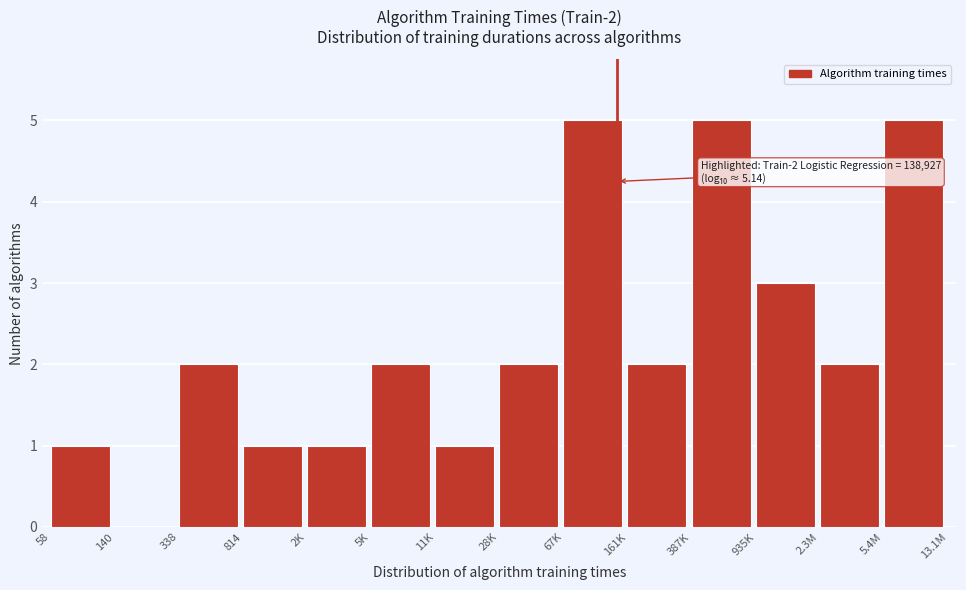

Reading left to right, what are all the values shown in this chart?

58=1	140=0	338=2	814=1	2K=1	5K=2	11K=1	28K=2	67K=5	161K=2	387K=5	935K=3	2.3M=2	5.4M=5